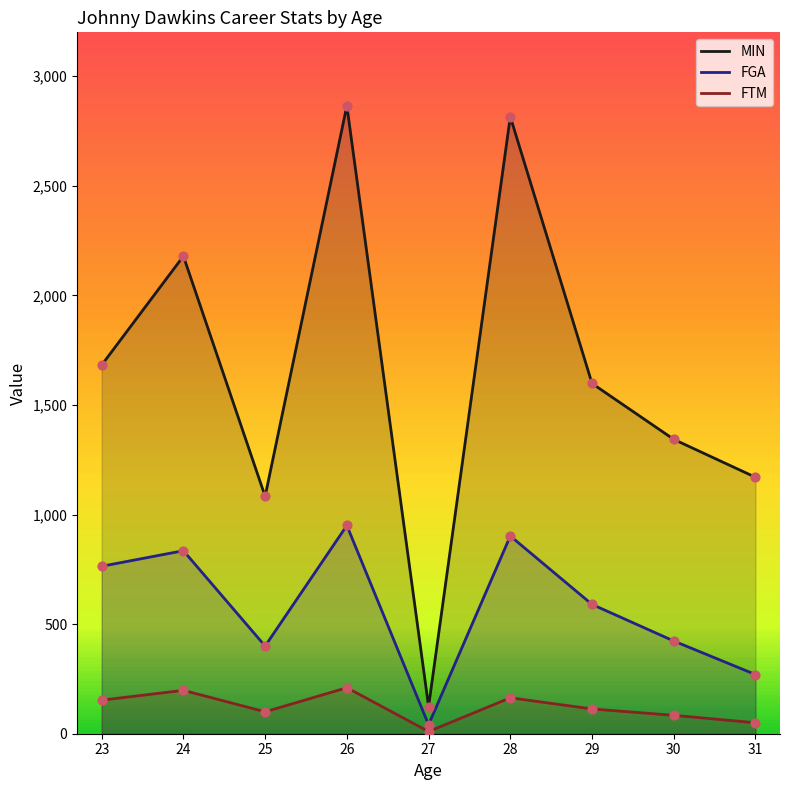

Which series reaches the minimum Y coordinate?

FTM